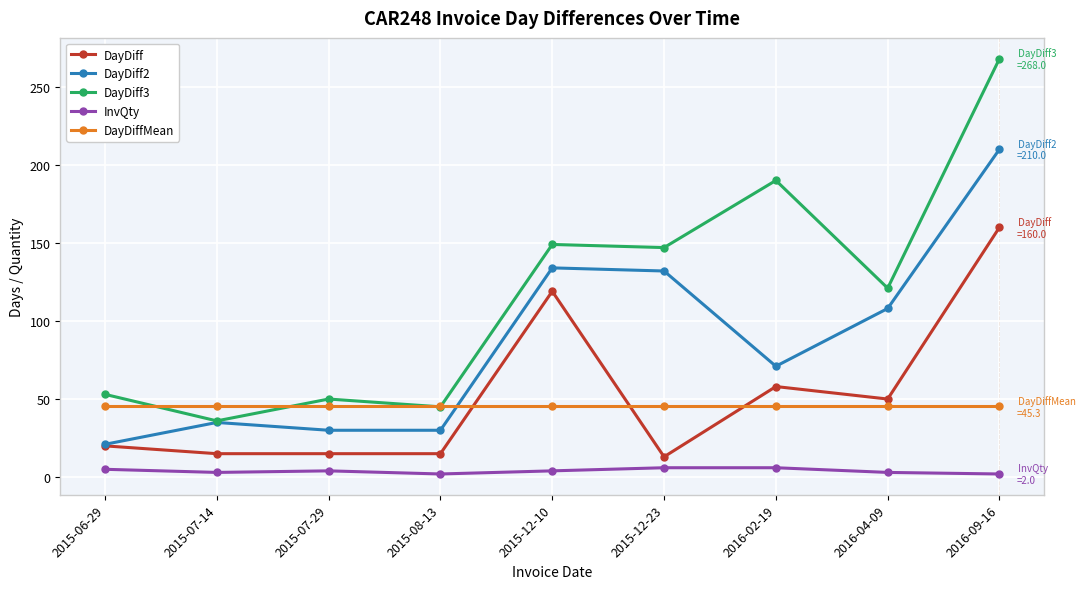

True or false: InvQty and DayDiff cross at least once.

False